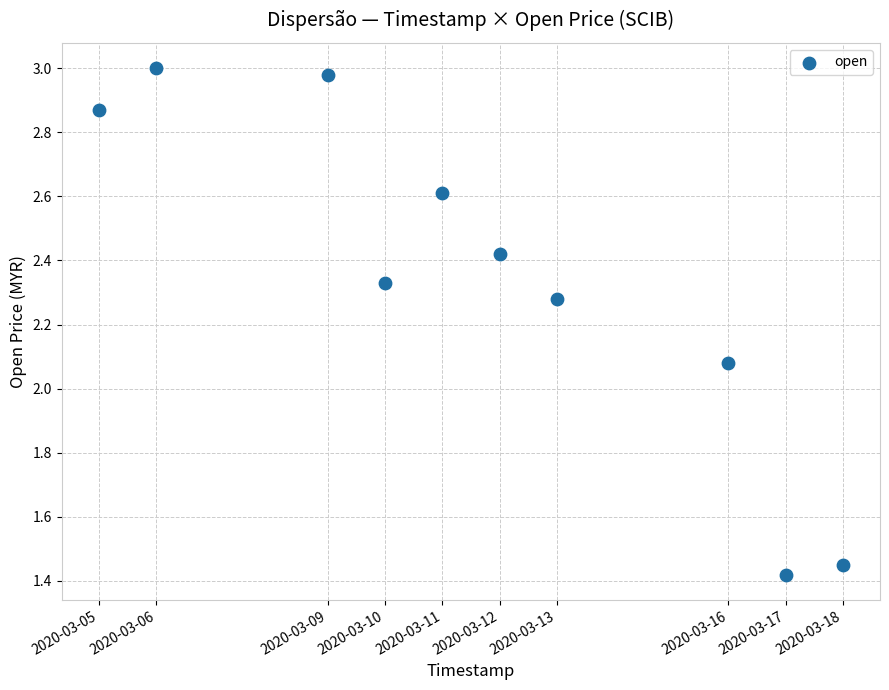

What is the average X value?

1583945280.0